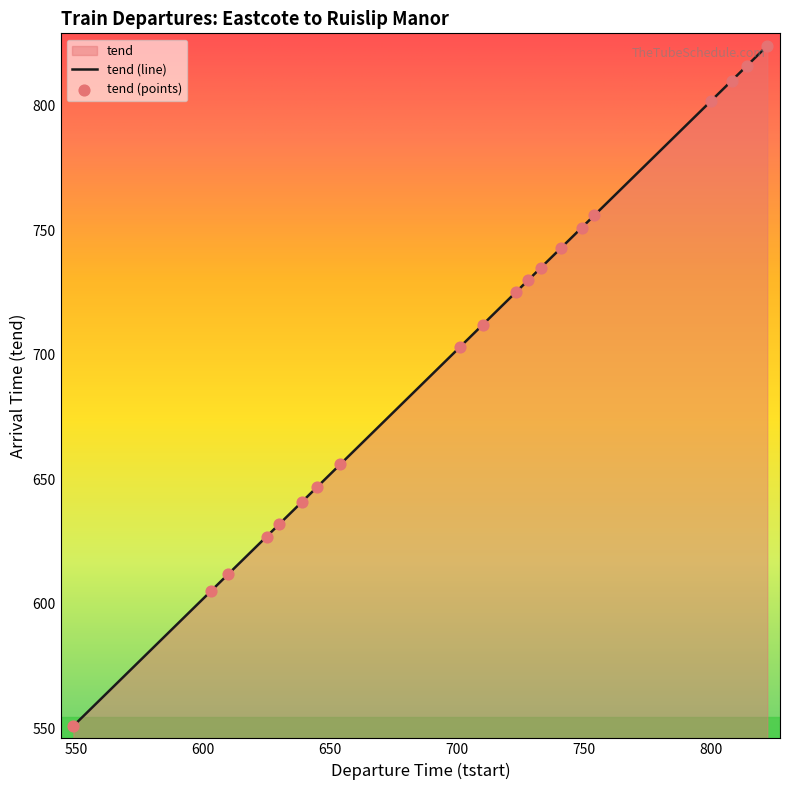

What is the change in value from 814 to 822?

+8